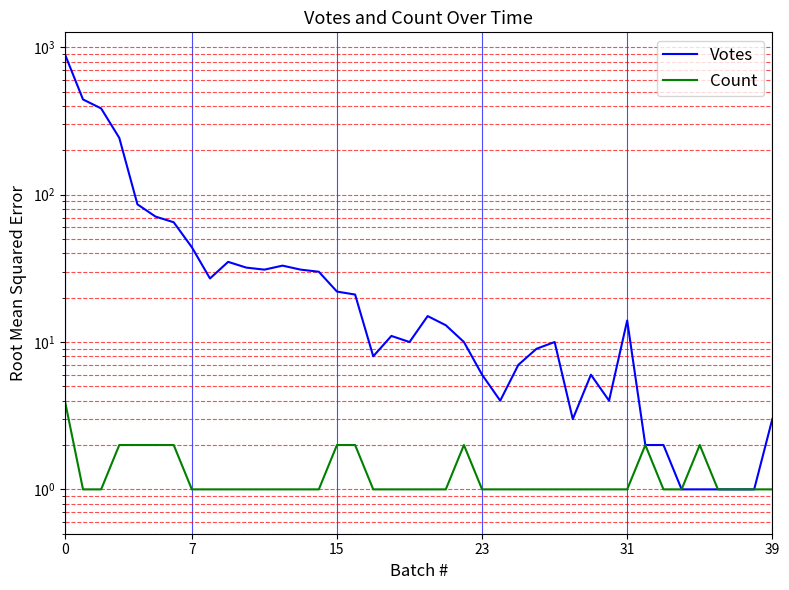

Which series has the largest total across all categories?

Votes